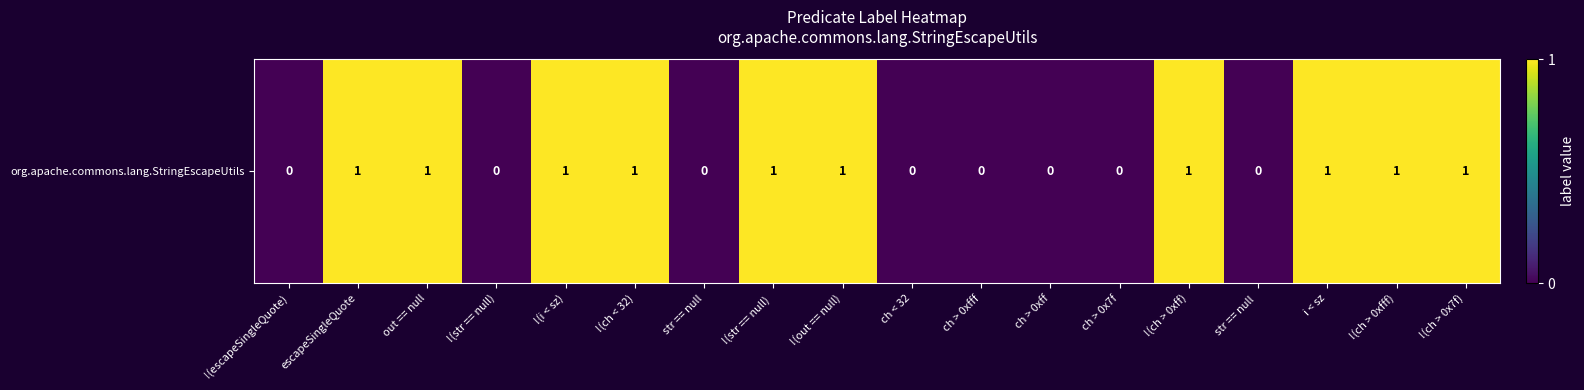

Is it true that the value at escapeSingleQuote is 1?

True